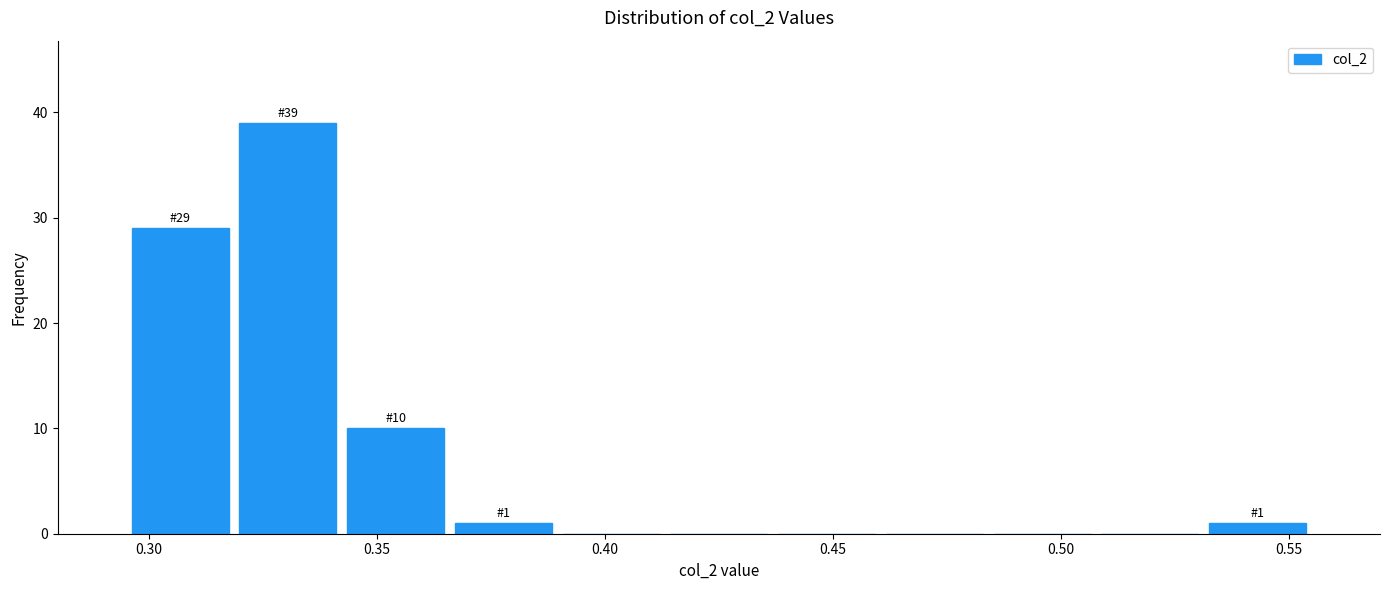

Over which range of the x-axis is the bar tallest?

0.320 to 0.340